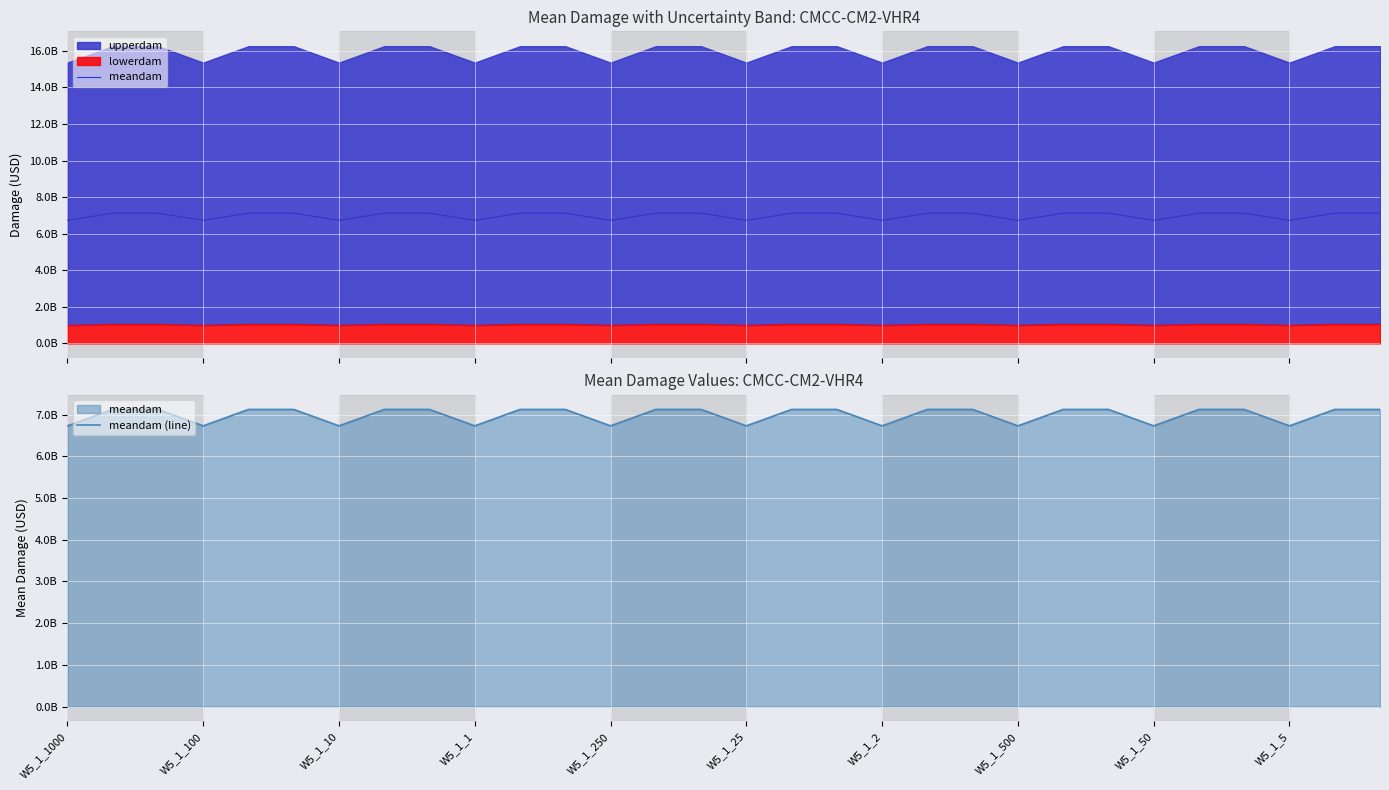

Between W5_1_100 and W5_1_10, which is larger?

W5_1_100